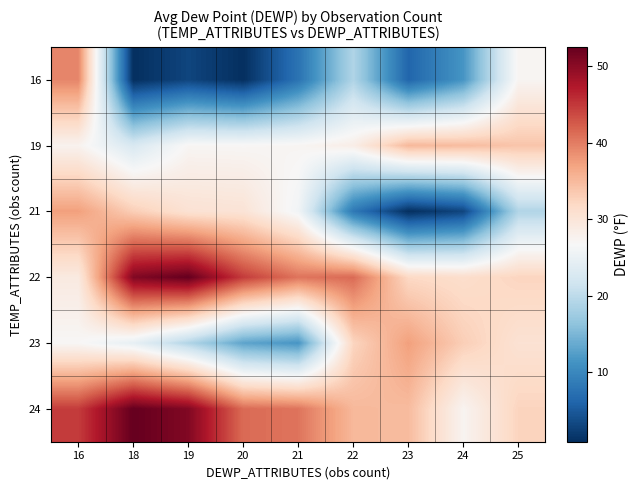

Rank the series at 24 from highest to lowest value.

19, 23, 22, 24, 16, 21